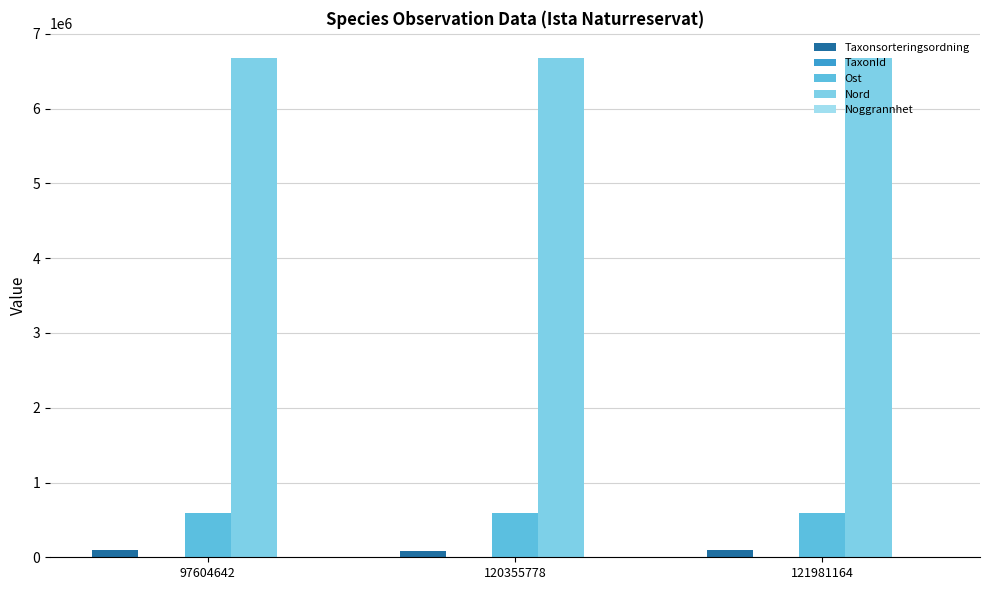

Reading right to left, what are all the values shown in this chart?

Taxonsorteringsordning: 91416	79513	93158
TaxonId: 1339	6441	2818
Ost: 598260	598441	598413
Nord: 6679424	6679672	6679470
Noggrannhet: 25	10	25